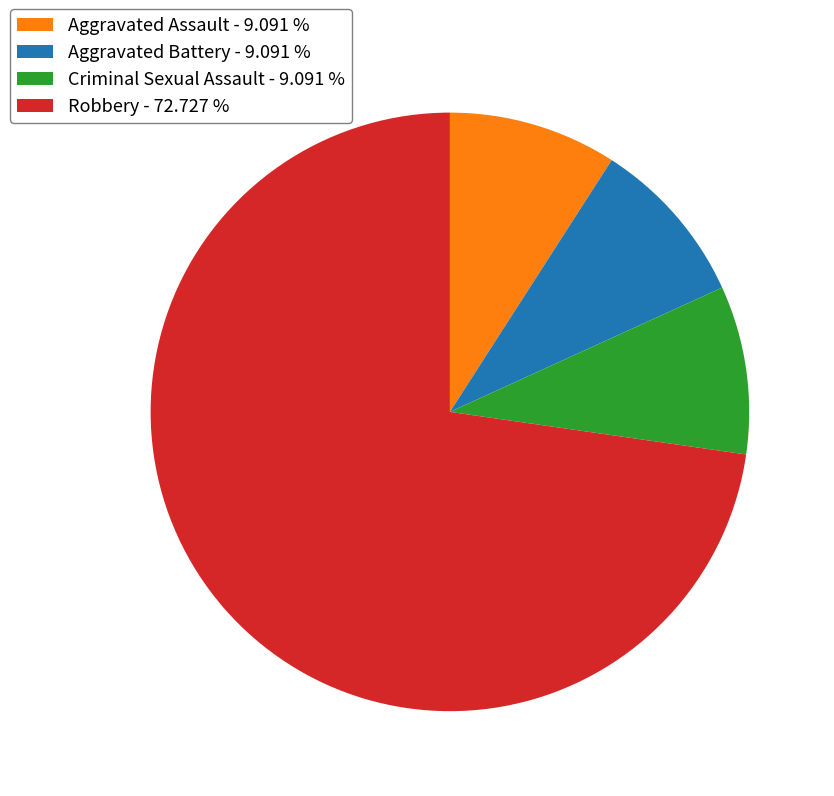

Is the sum of Aggravated Battery - 9.091 % and Robbery - 72.727 % greater than half?

Yes